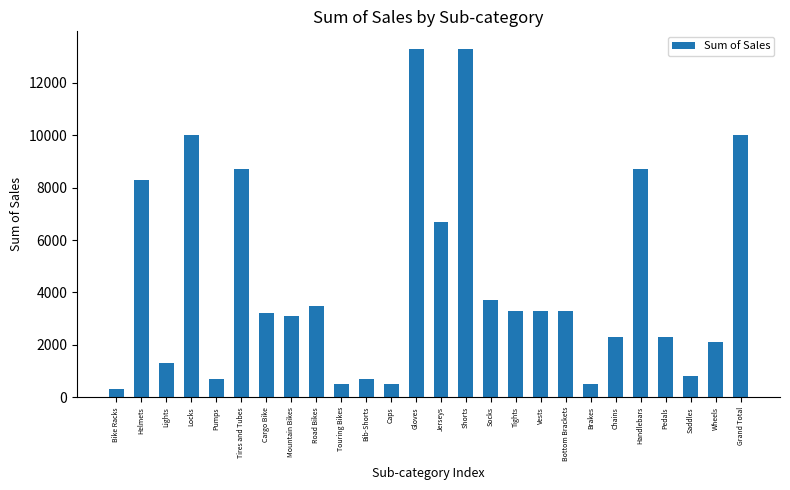

Reading left to right, what are all the values shown in this chart?

300	8300	1300	10000	700	8700	3200	3100	3500	500	700	500	13300	6700	13300	3700	3300	3300	3300	500	2300	8700	2300	800	2100	10000